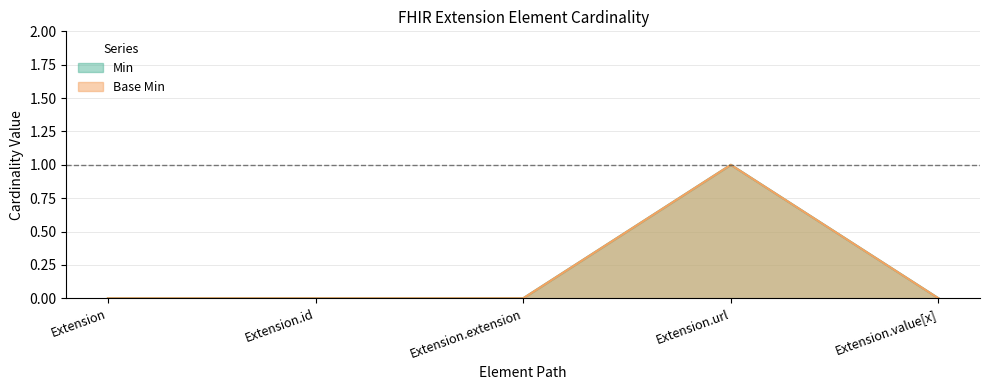

True or false: Base Min and Min intersect in this chart.

False